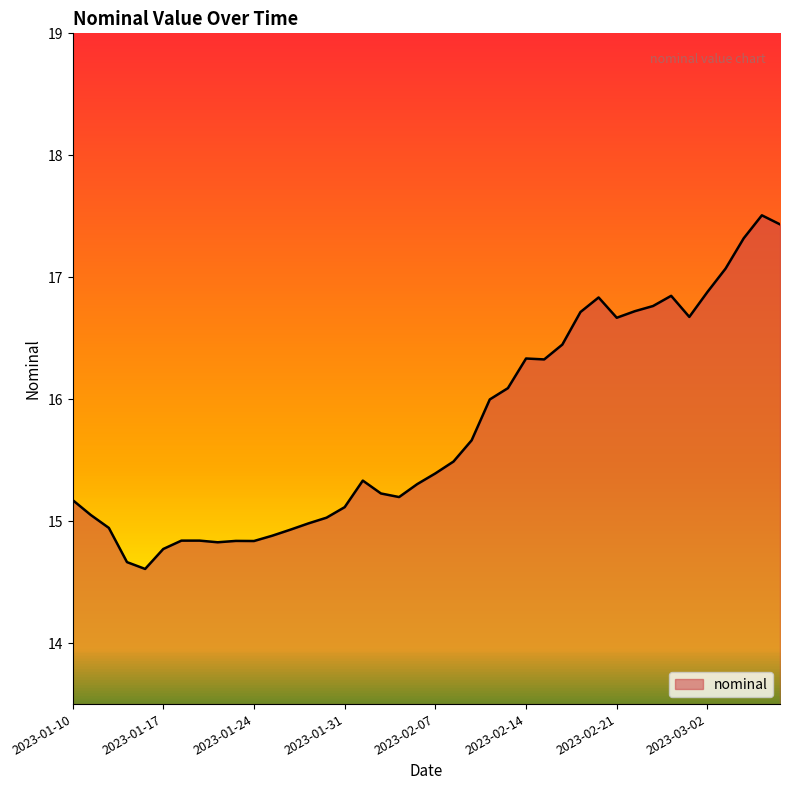

What is the difference between the second highest and second lowest values?

2.8